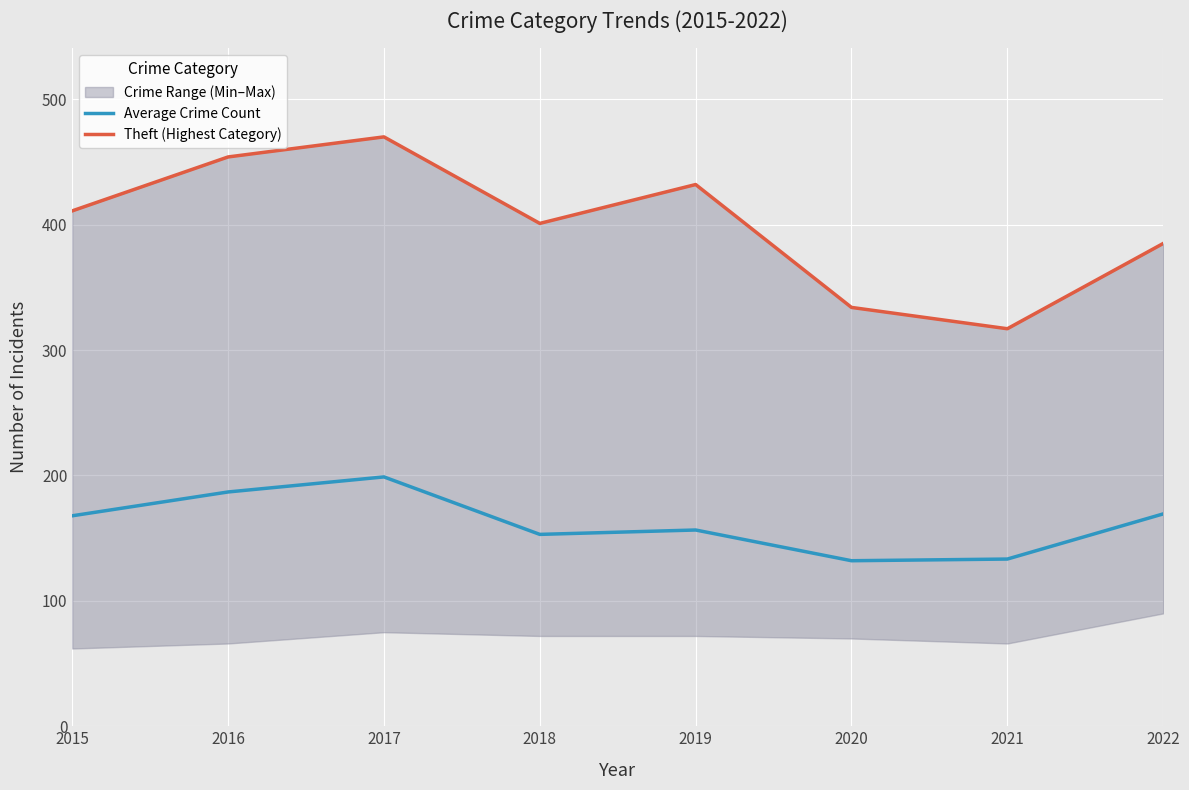

True or false: Theft (Highest Category) and Average Crime Count cross at least once.

False